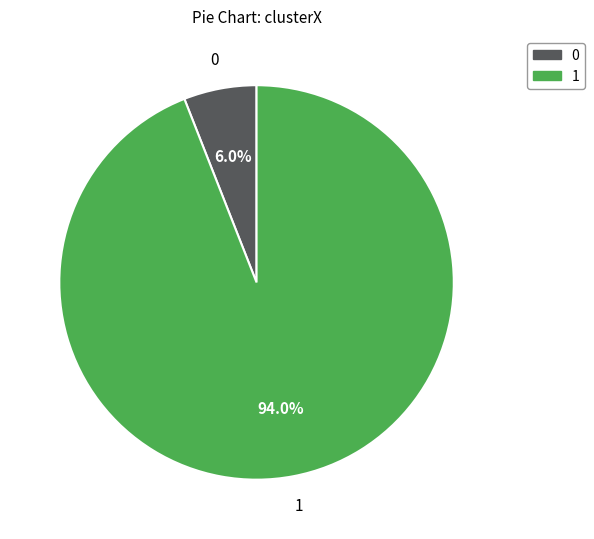

What is the smallest slice in the pie chart?

0